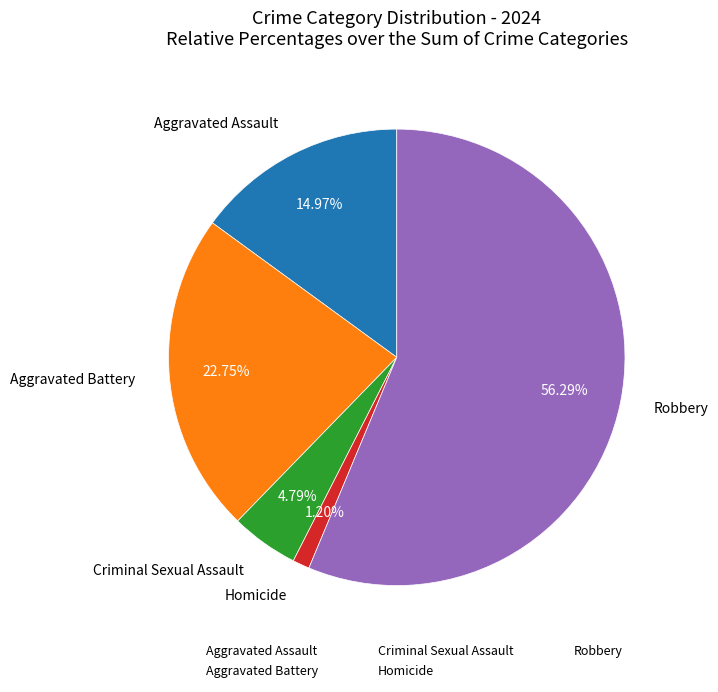

Which category accounts for the majority?

Robbery